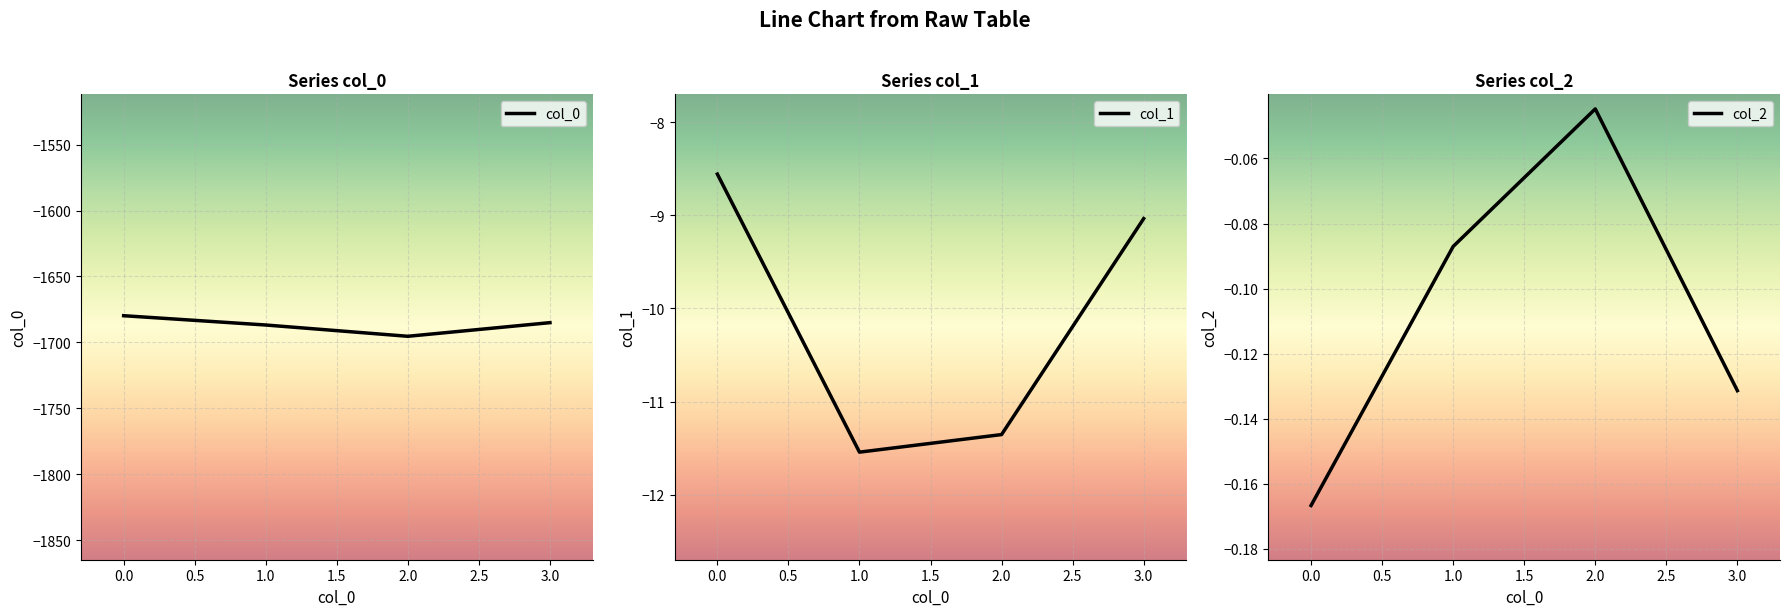

What is the minimum value for col_1?

-11.5